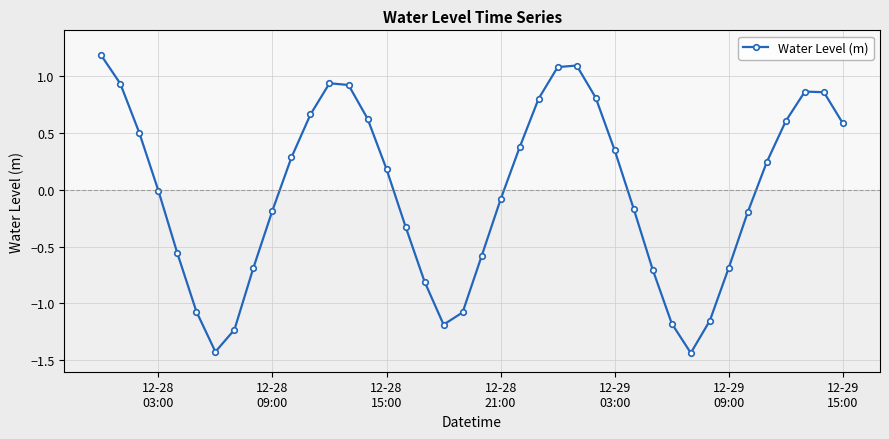

What is the value of the 24th point from the left?

0.8